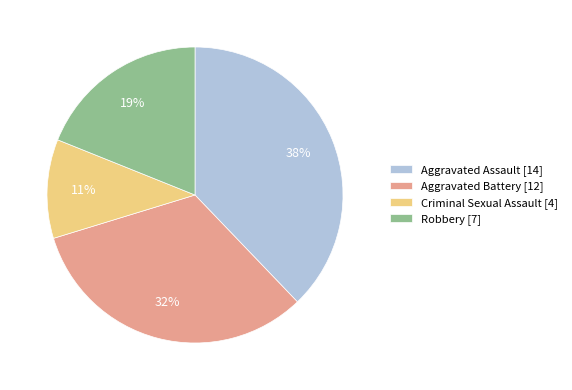

Which category has the smallest portion of the pie?

Criminal Sexual Assault